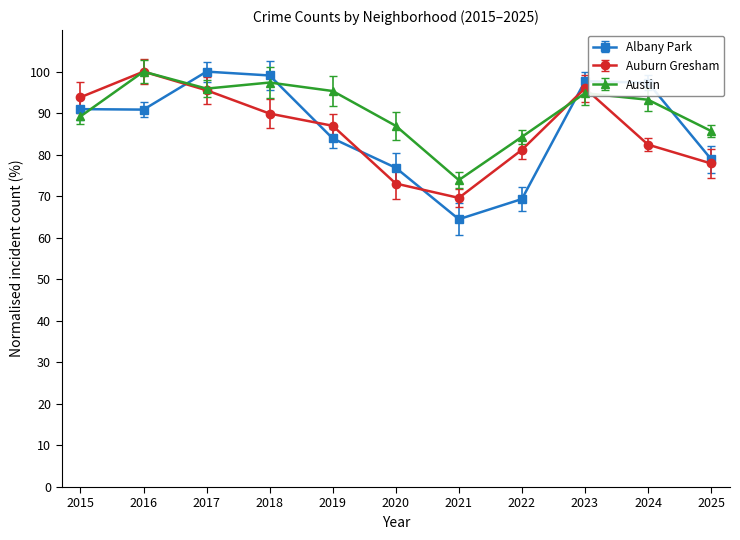

At which category is the sum across all series the highest?

2017